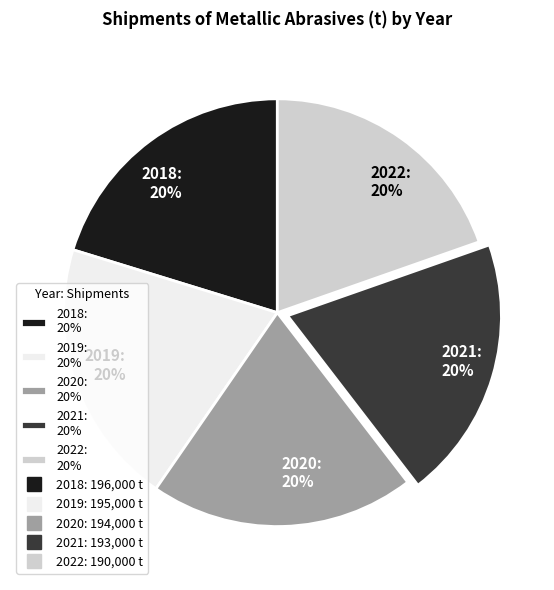

The 2018 slice represents 20% of the pie. True or false?

True